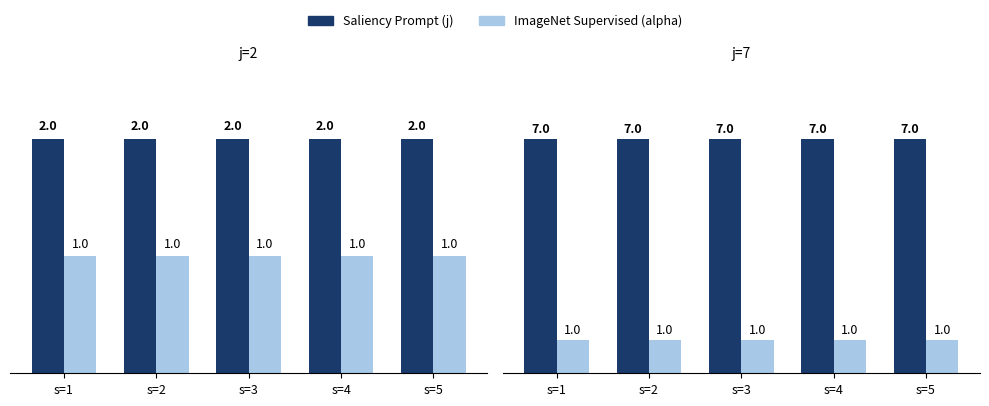

Rank the series by their average value, from lowest to highest.

alpha (ImageNet Supervised), j (Saliency Prompt)